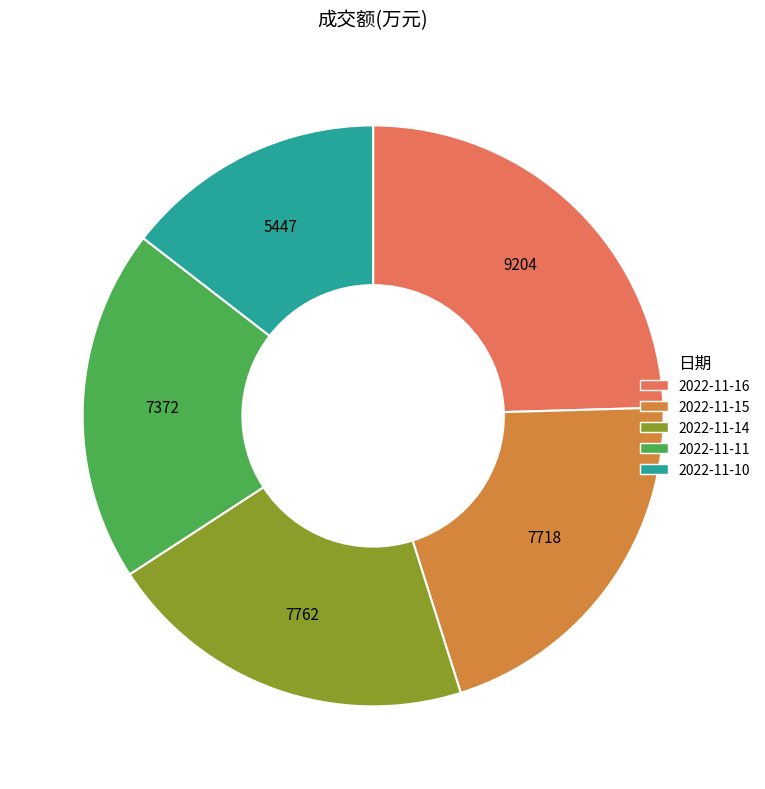

What is the largest slice in the pie chart?

2022-11-16